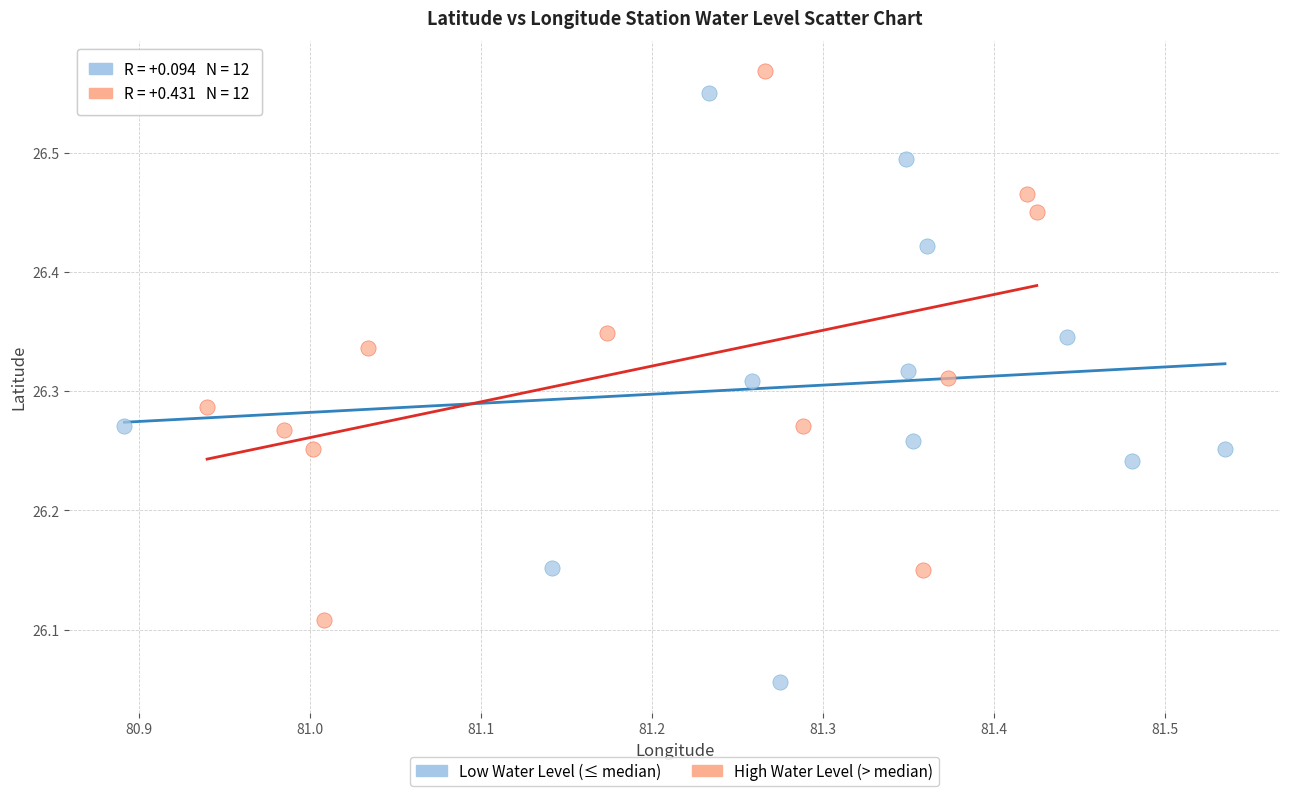

Which series has the largest Y range (max minus min)?

Low Water Level (≤ median)